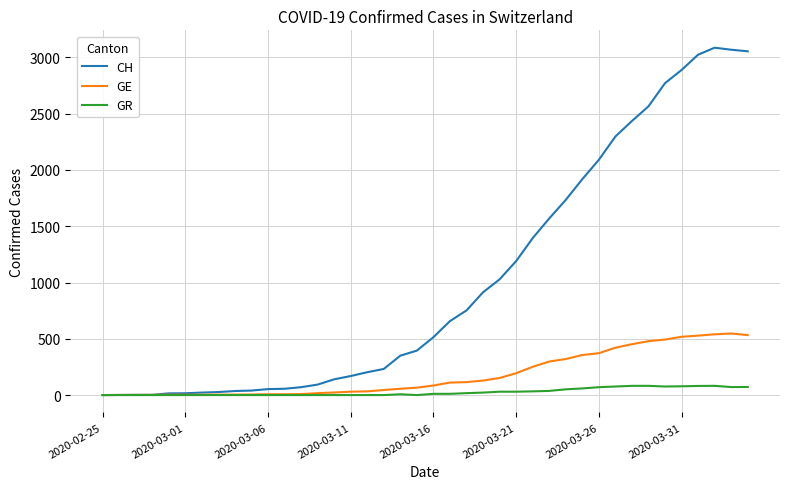

Which series has the largest total across all categories?

CH